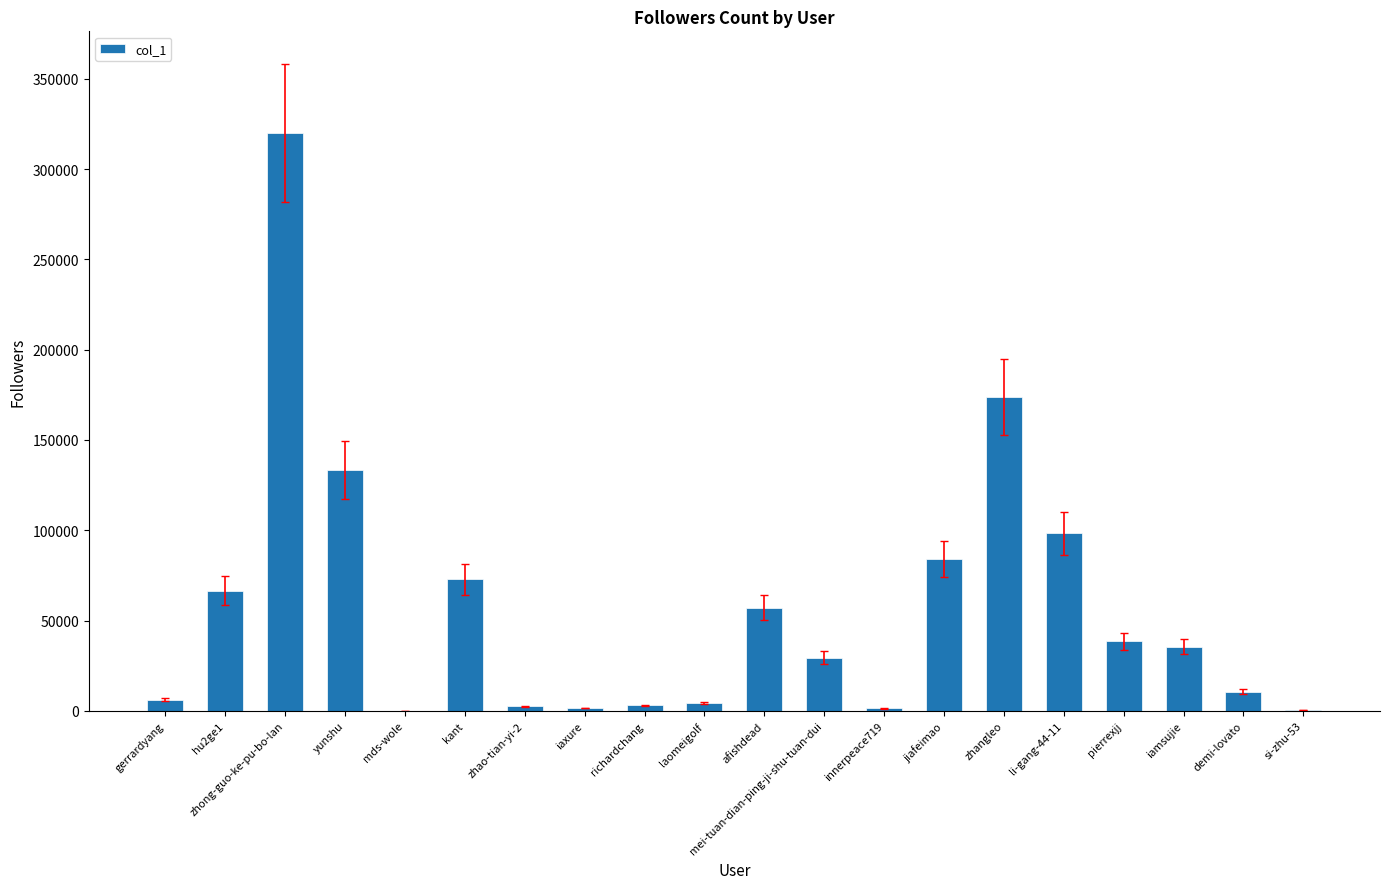

What is the change in value from laomeigolf to si-zhu-53?

-4198